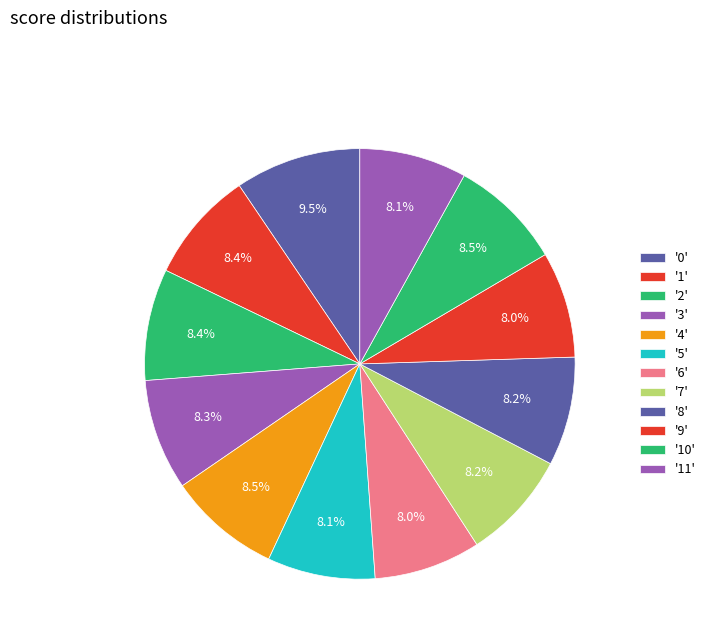

Rank the categories by value from lowest to highest.

9, 6, 11, 5, 7, 8, 3, 1, 2, 4, 10, 0